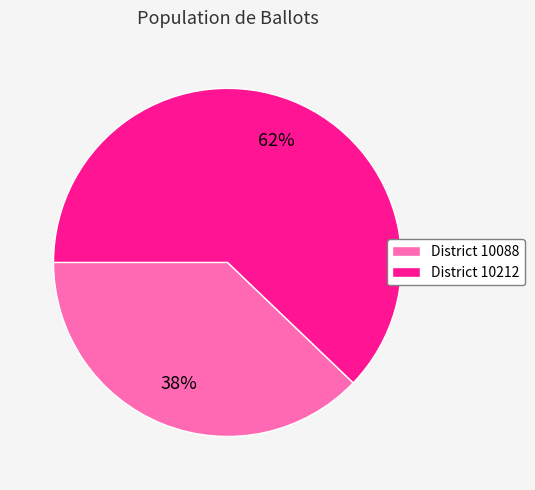

To the nearest percent, what is the difference between the District 10088 and District 10212 slice percentages?

24%